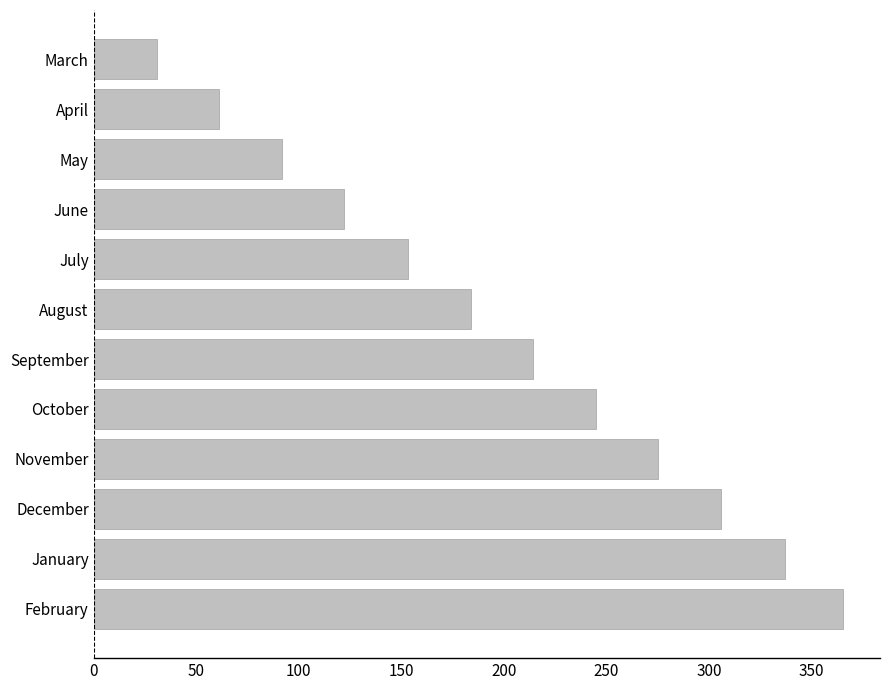

What is the label of the 10th bar from the bottom?

May